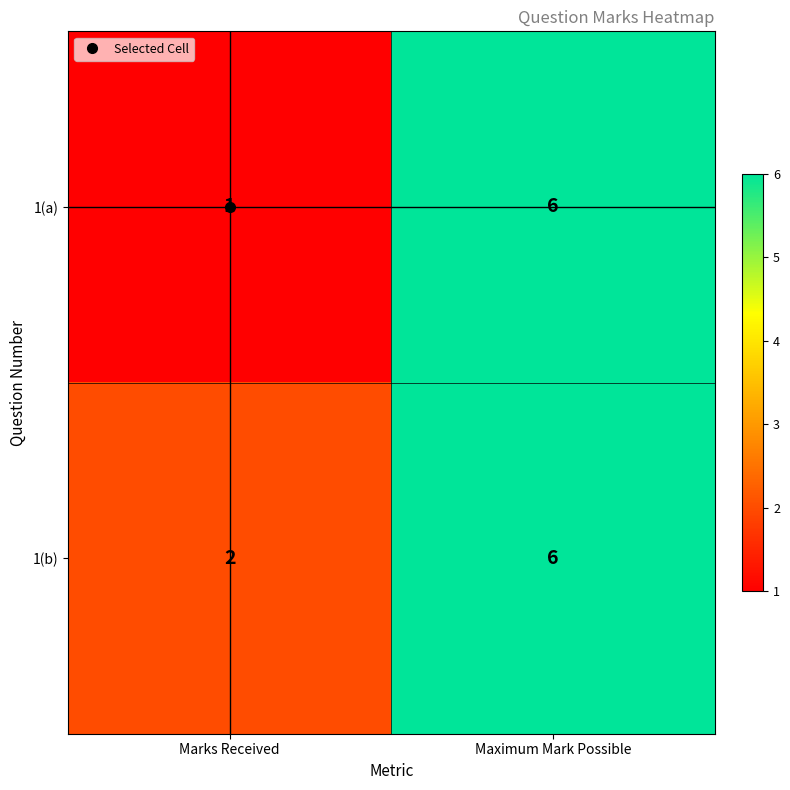

True or false: 1(b) has a value of 1 at Marks Received.

False